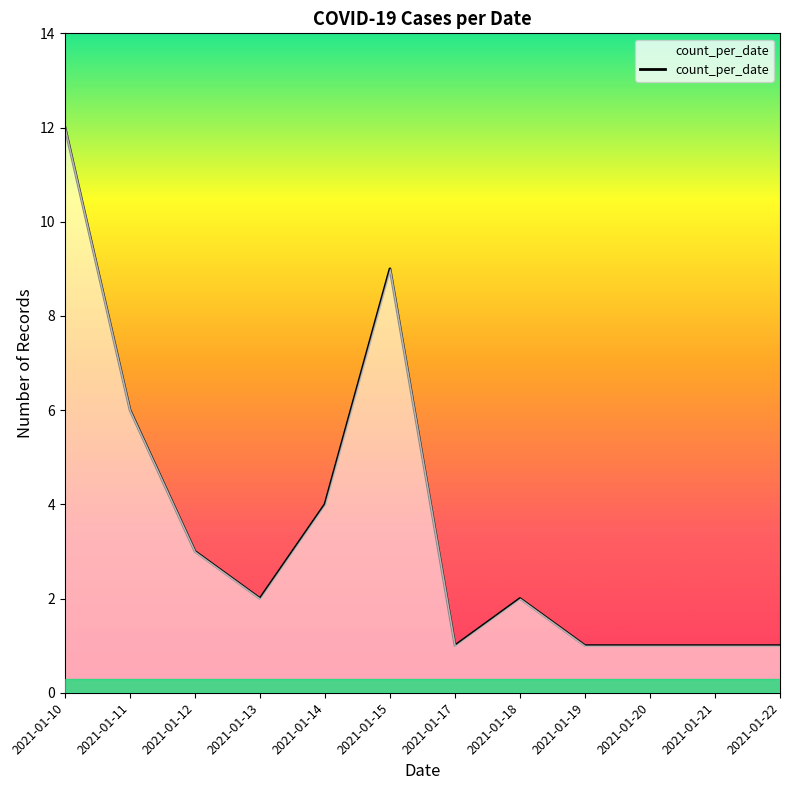

What is the maximum value shown in the chart?

12